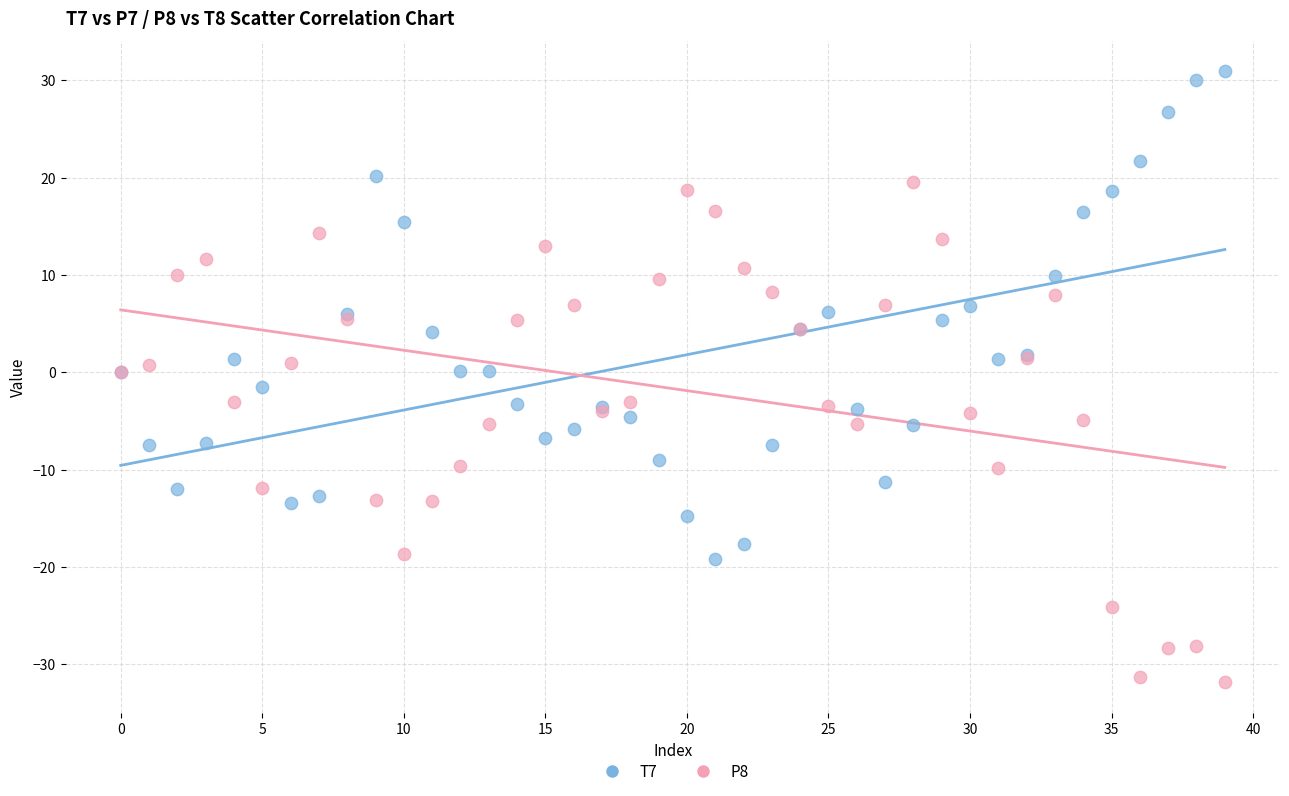

Which series reaches the minimum Y coordinate?

P8